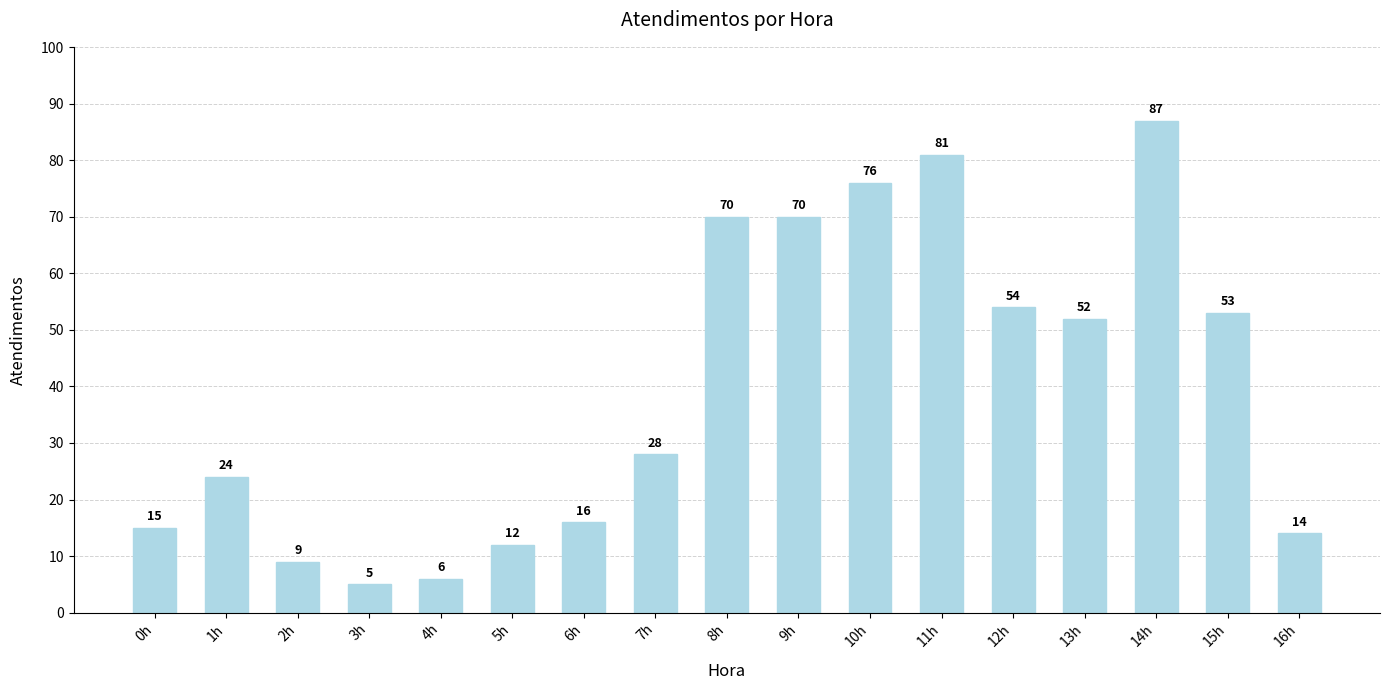

How many bars are there in total?

17